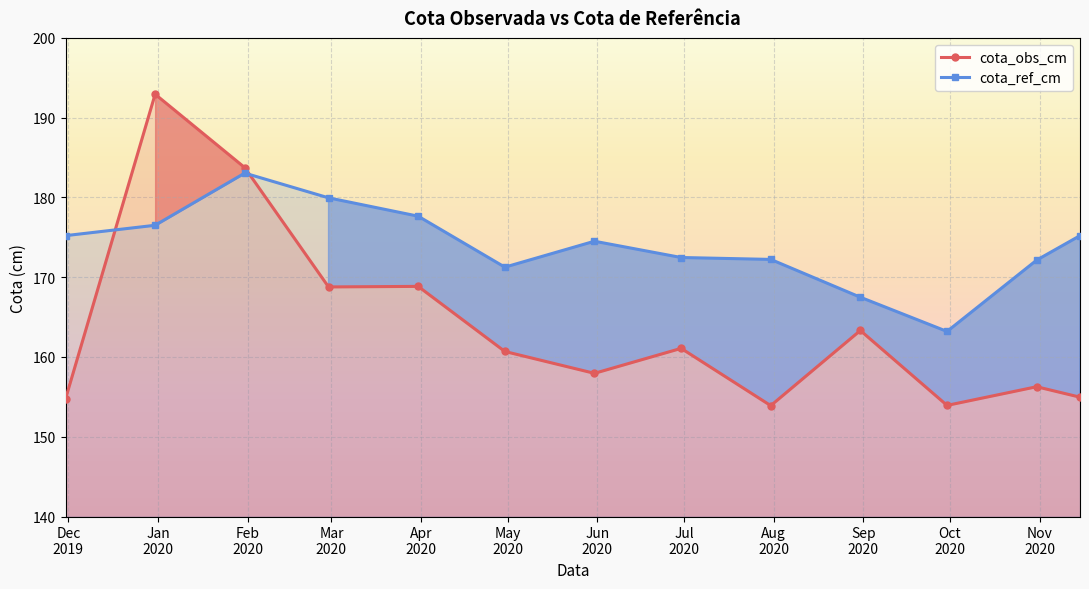

What are all the series names shown in the legend?

cota_obs_cm, cota_ref_cm